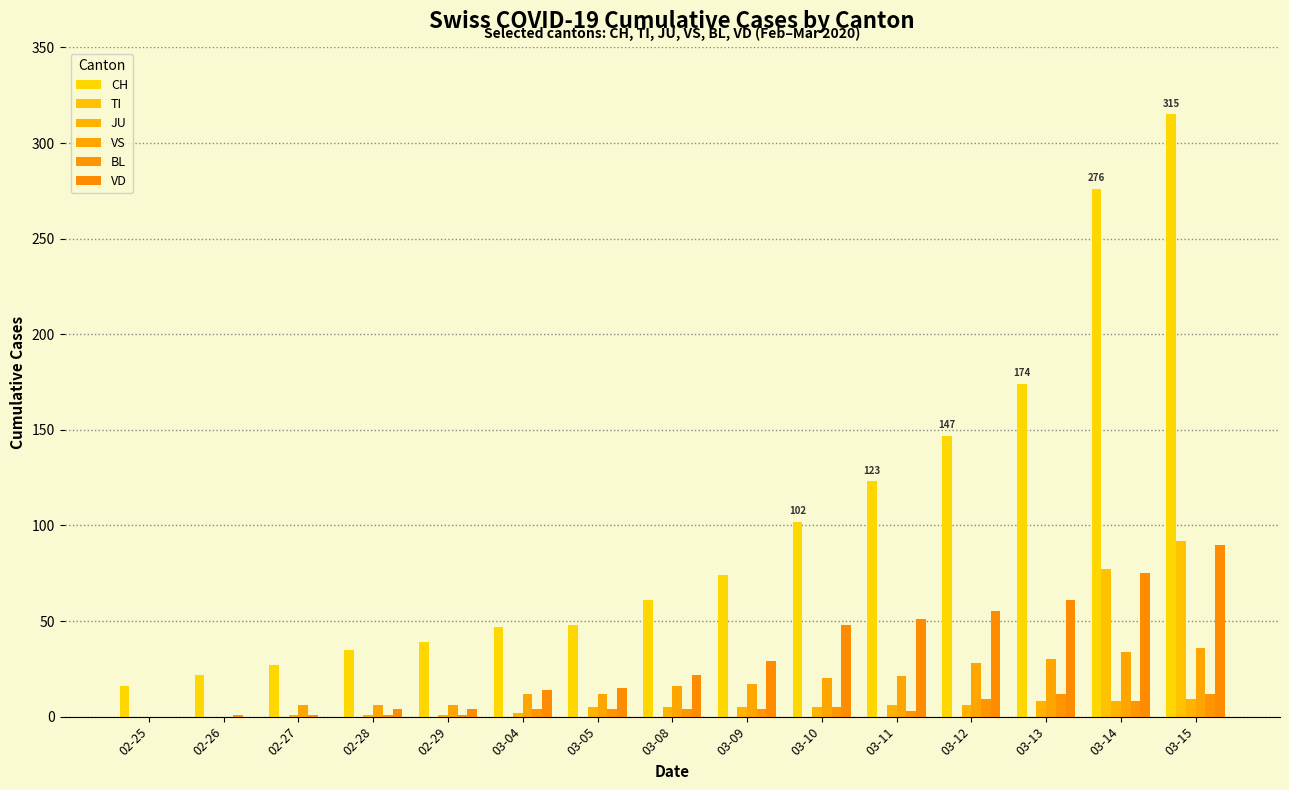

How many series are shown in this chart?

6